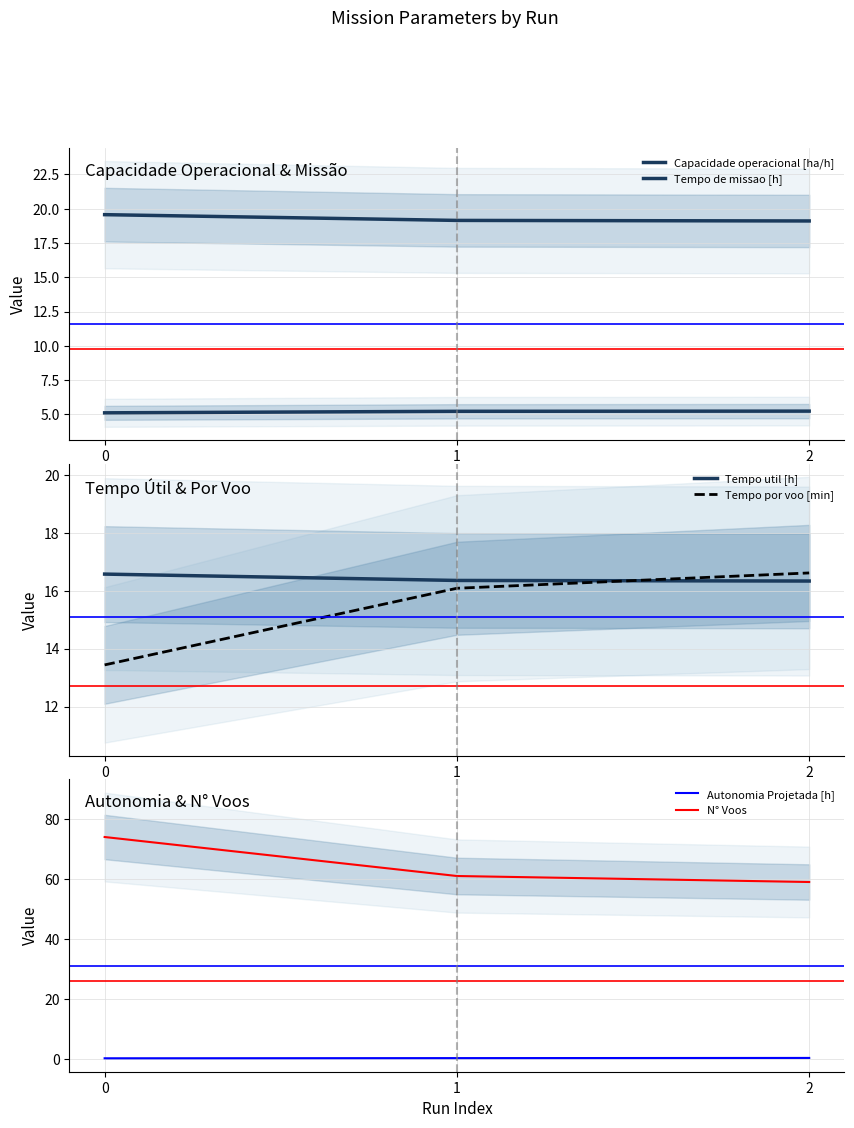

How many lines are shown in the chart?

6